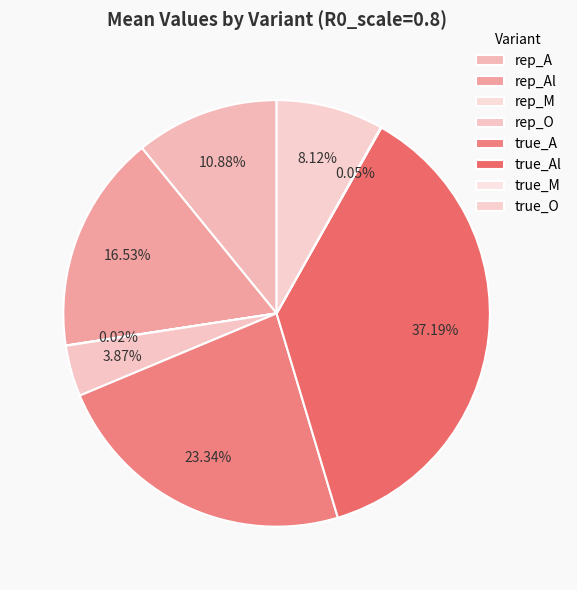

Does any single category account for the majority?

No